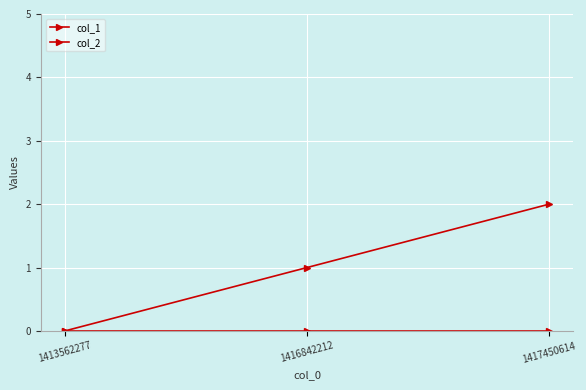

How many distinct data groups are displayed?

2